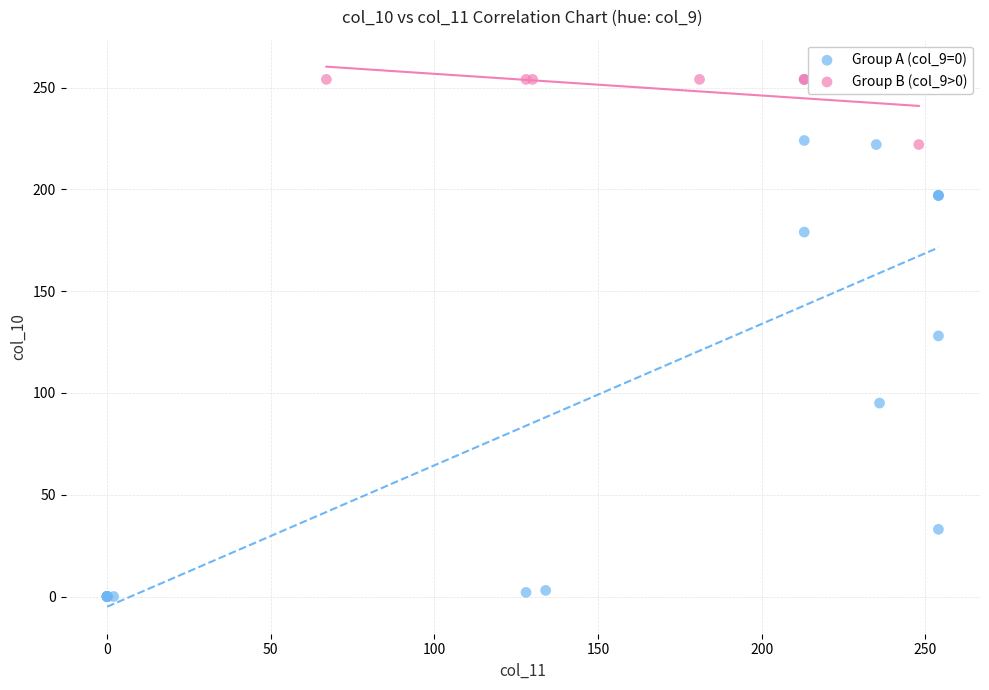

Which series has the largest Y range (max minus min)?

Group A (col_9=0)